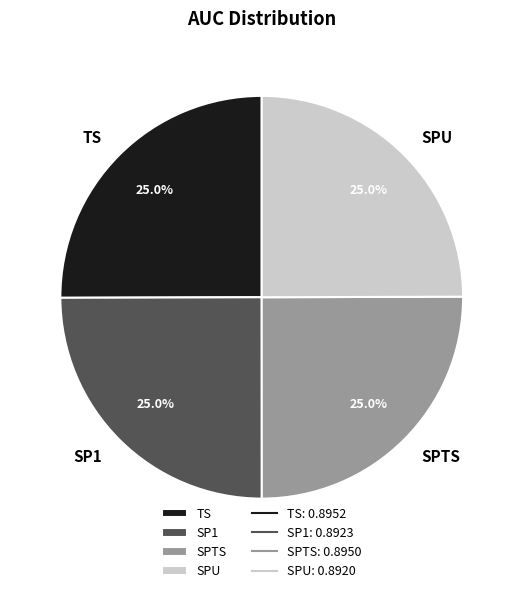

To the nearest percent, what portion does TS represent?

25%